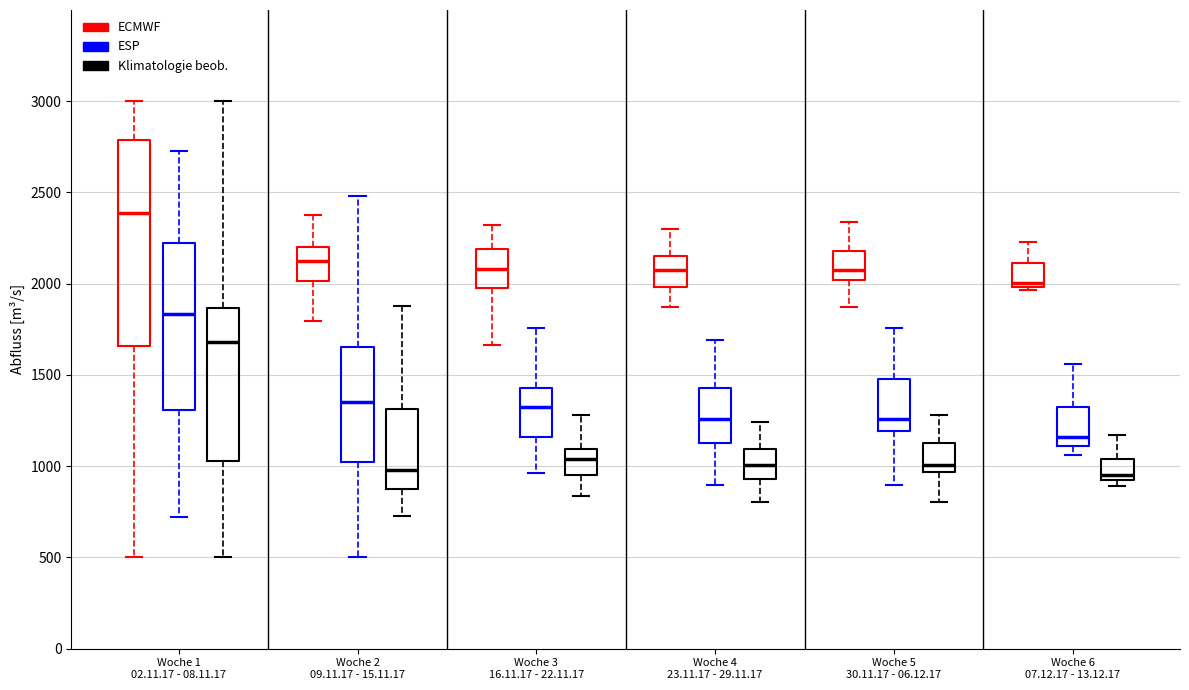

Comparing the boxes themselves (not the whiskers), which one is the tallest?

Woche 1 02.11.17 - 08.11.17 (ECMWF)